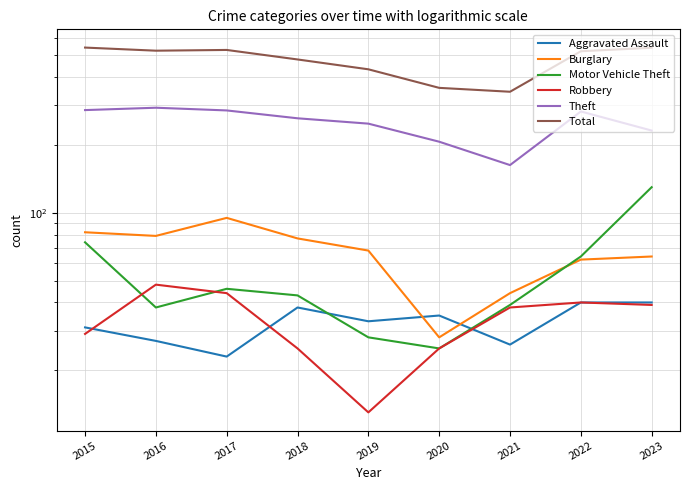

What is the total value across all series at 2020?

679